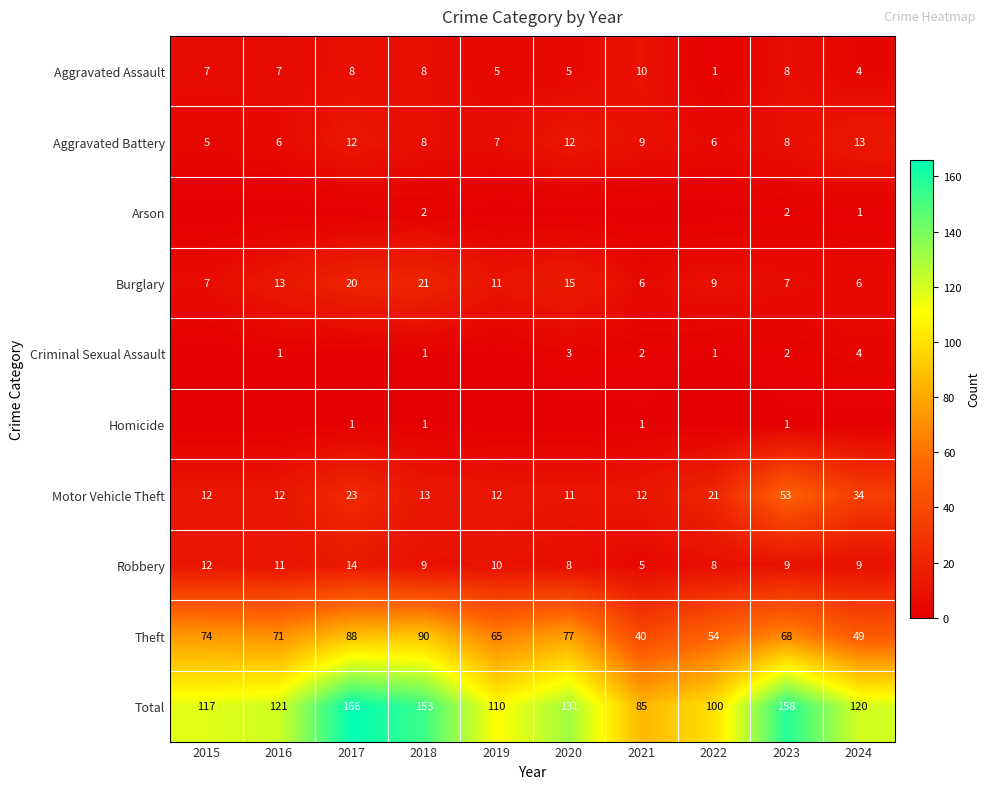

What is the maximum value shown in the chart?

166